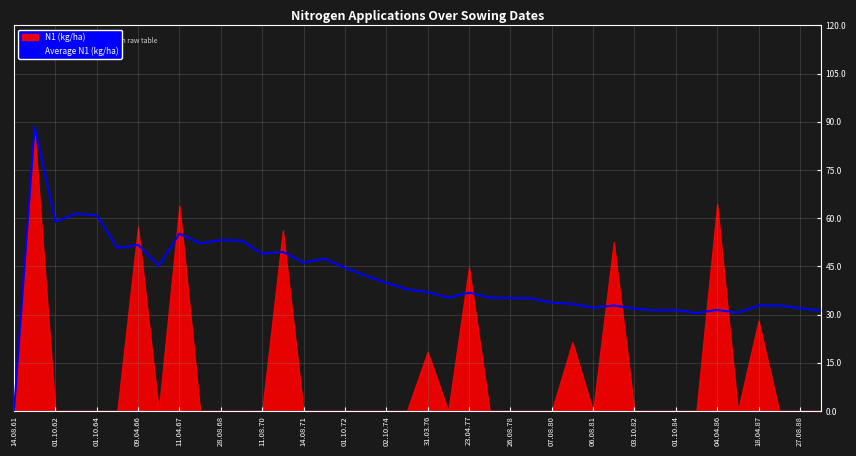

Is it true that Average N1 (kg/ha) equals 25.7 at 28.08.68?

False